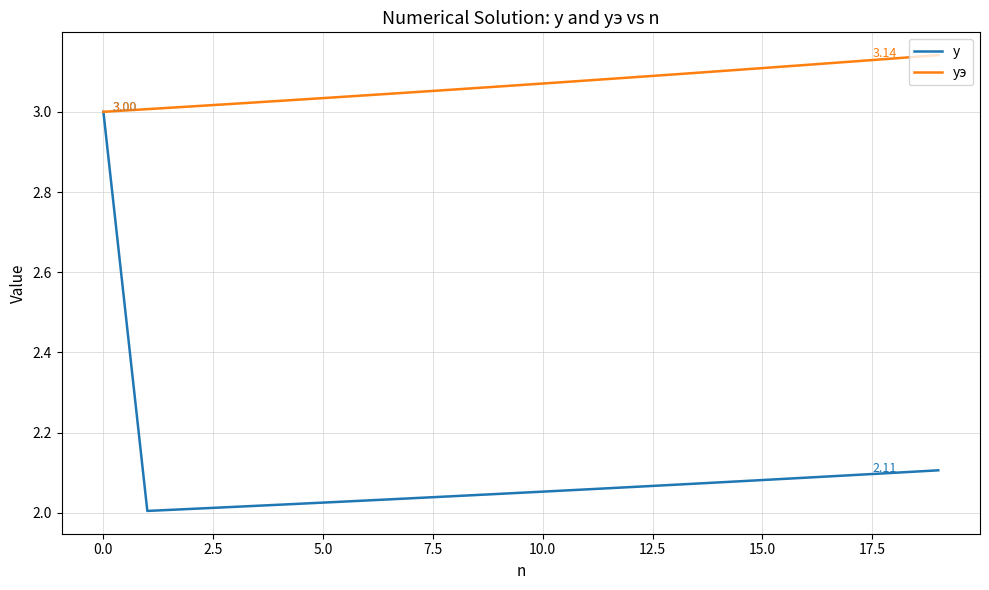

List the series in order of their overall mean, lowest first.

y, уэ